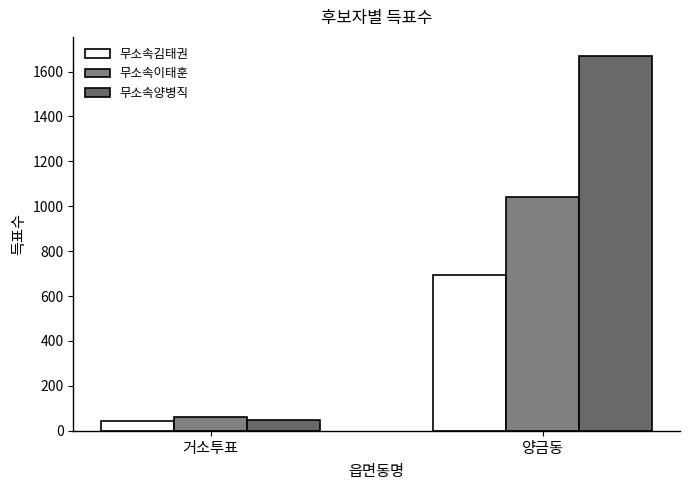

Between 거소투표 and 양금동, which series saw the biggest shift?

무소속양병직